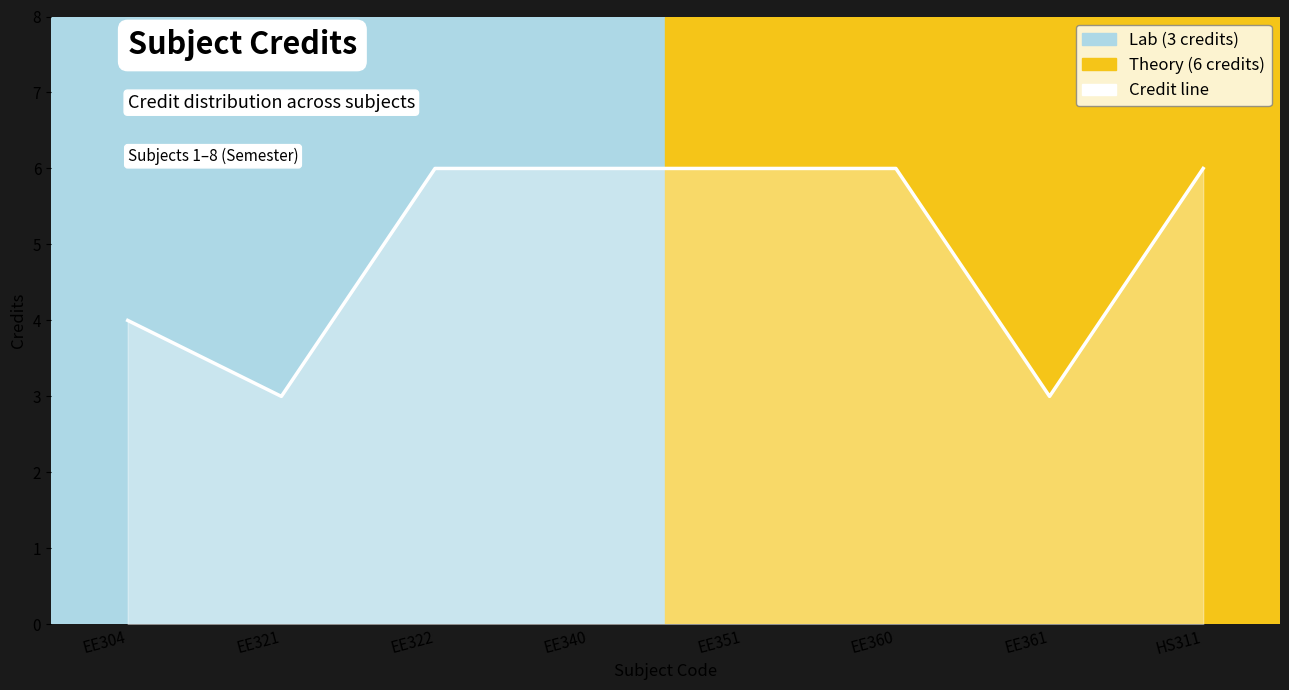

What is the smallest value displayed?

3